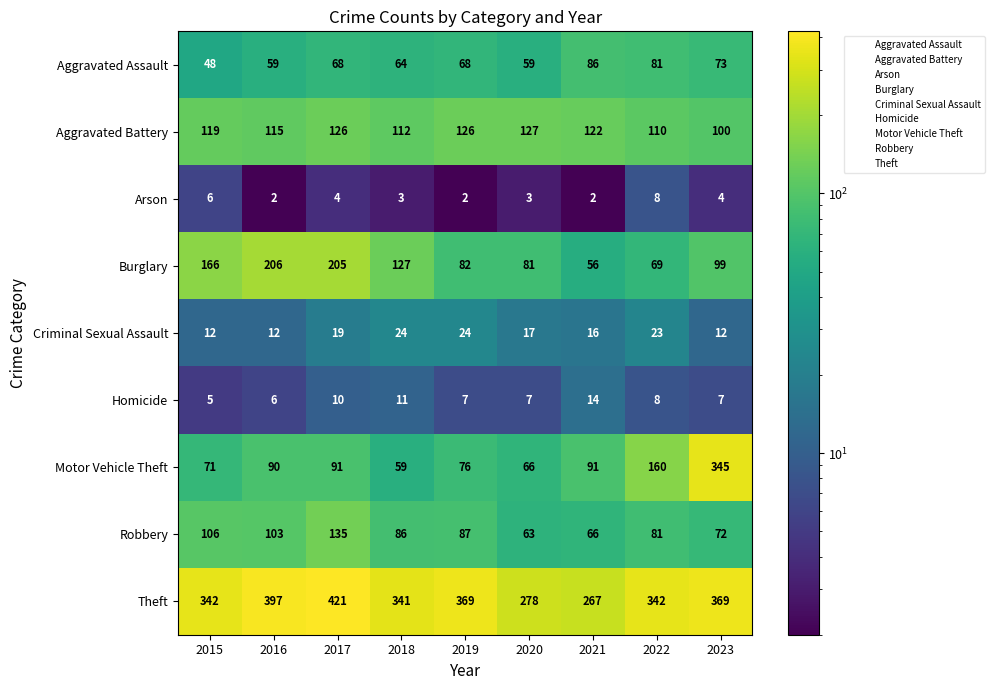

How many data points does each series have?

9